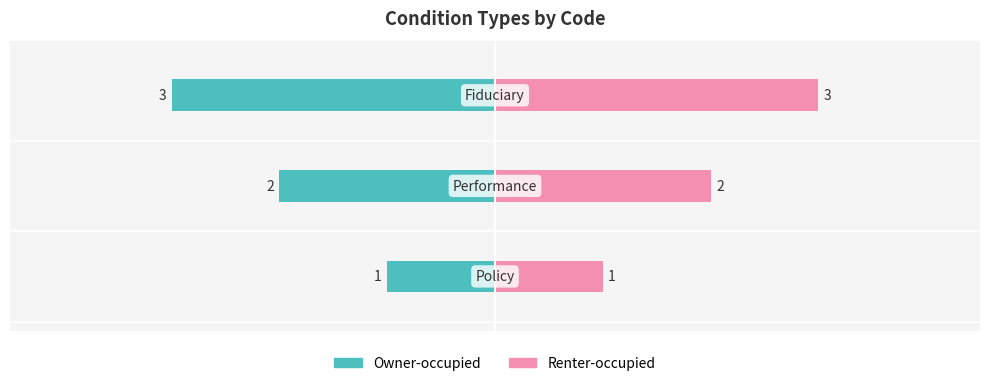

Is the value of Owner-occupied at 1 greater than the value of Renter-occupied at 0?

No